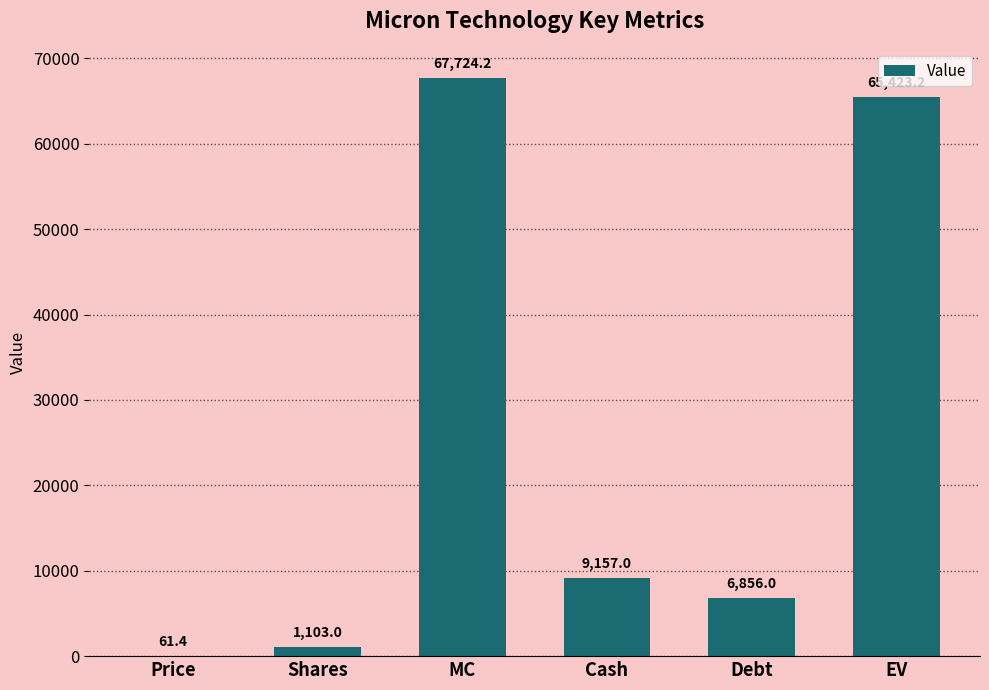

Approximately how many times larger is the value at Debt compared to MC?

0.1